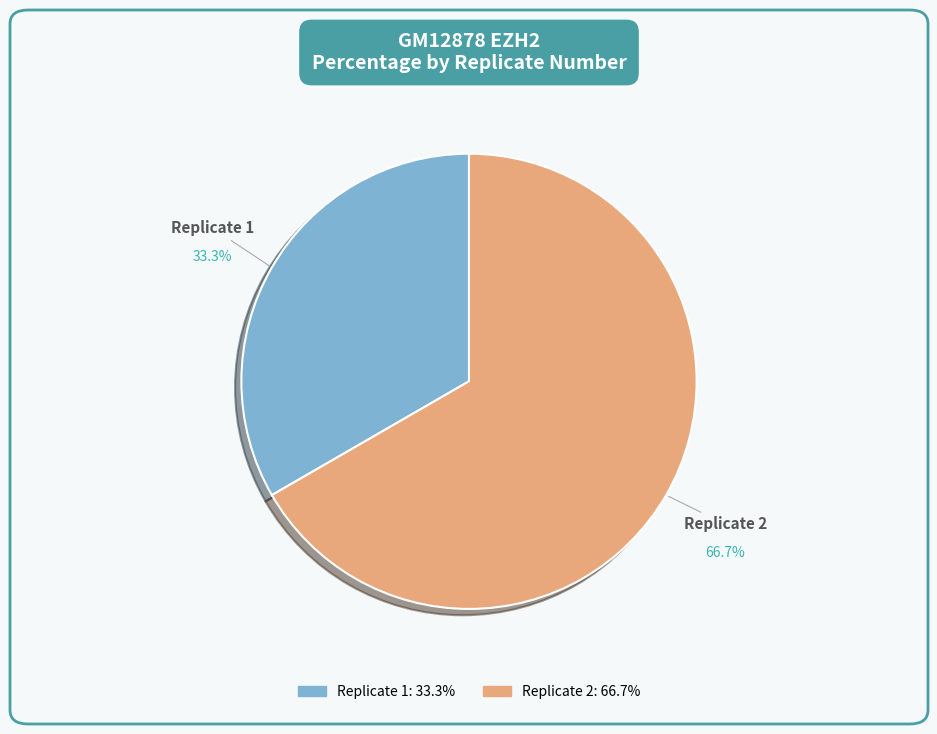

Approximately how many times larger is the value at Replicate 1 compared to Replicate 2?

0.5